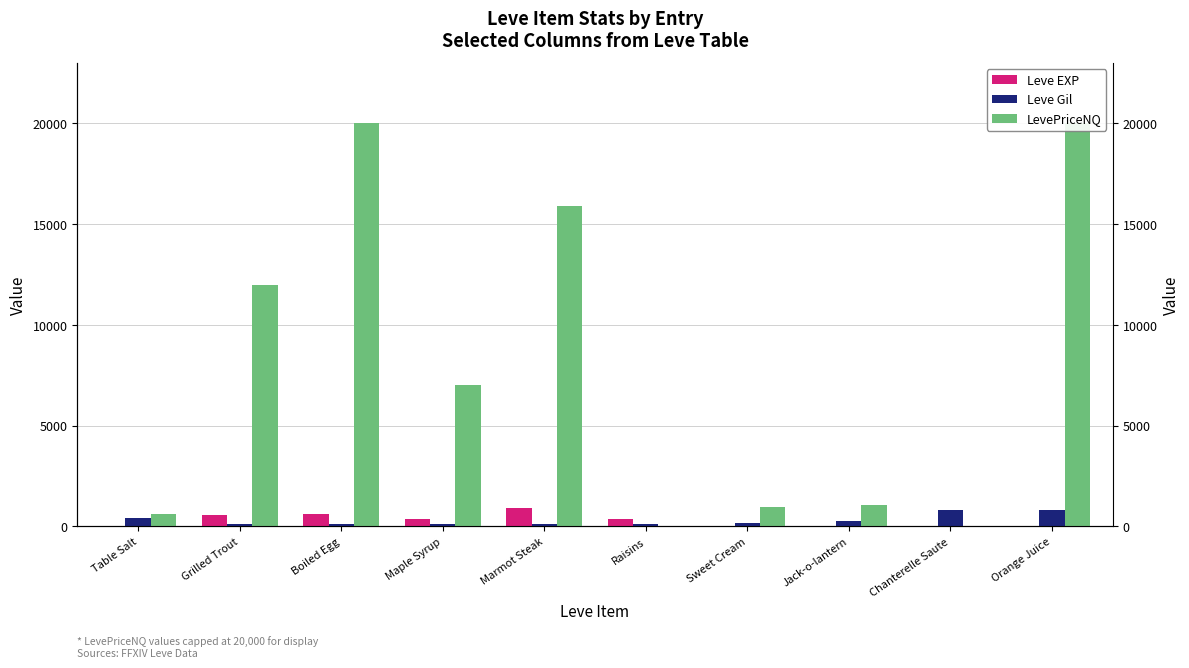

At which label does Leve Gil first exceed 170?

Table Salt